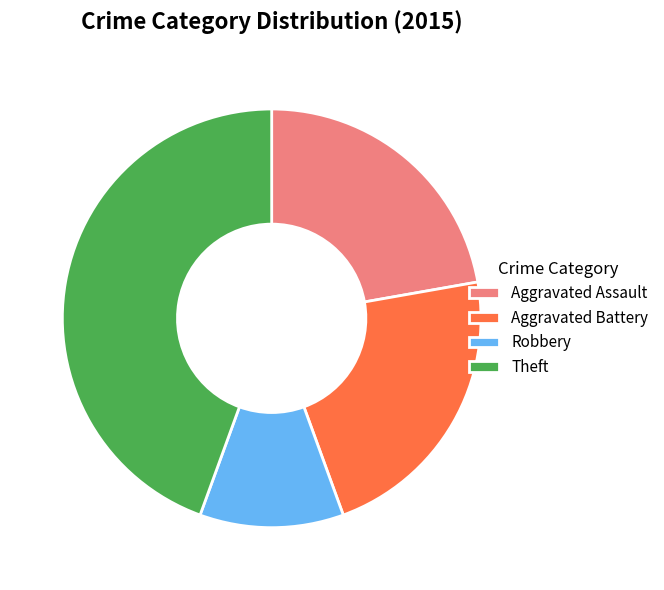

The Aggravated Battery slice represents 37% of the pie. True or false?

False